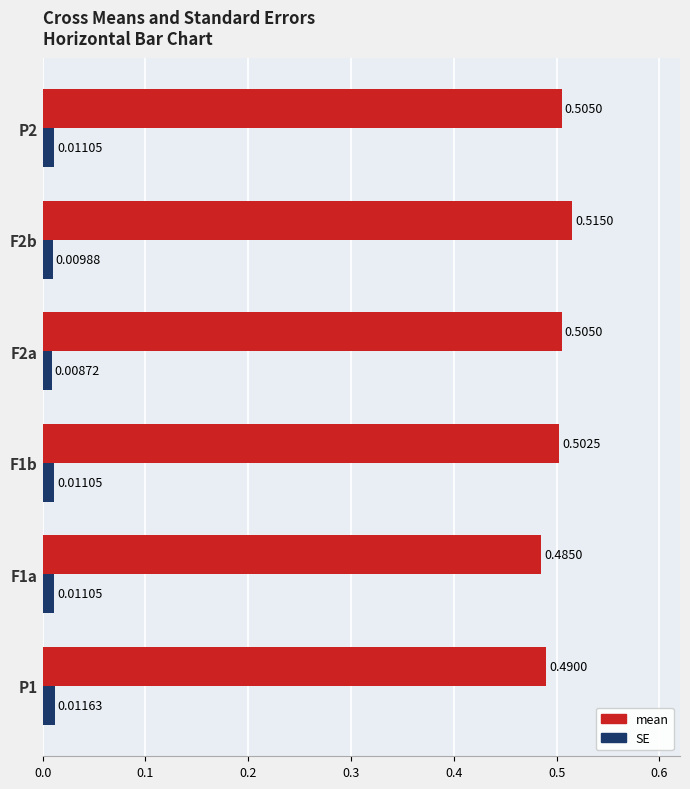

List the series in order of their overall mean, lowest first.

SE, mean